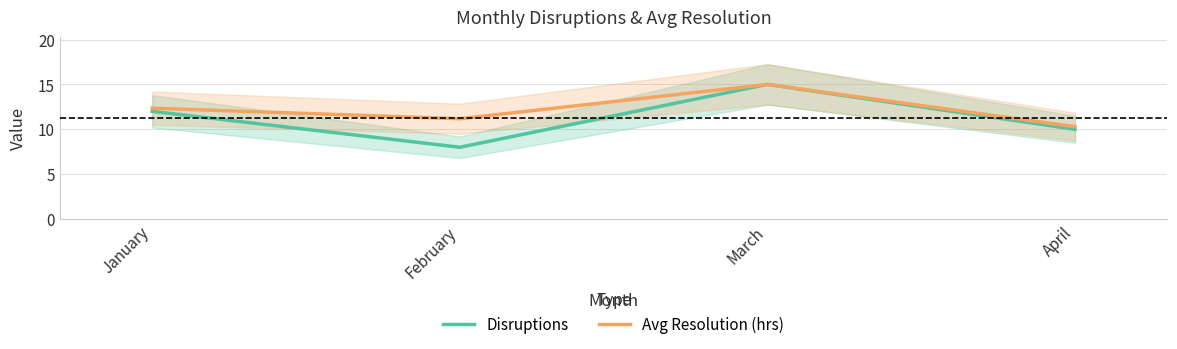

Between January and March, which series saw the biggest shift?

Disruptions